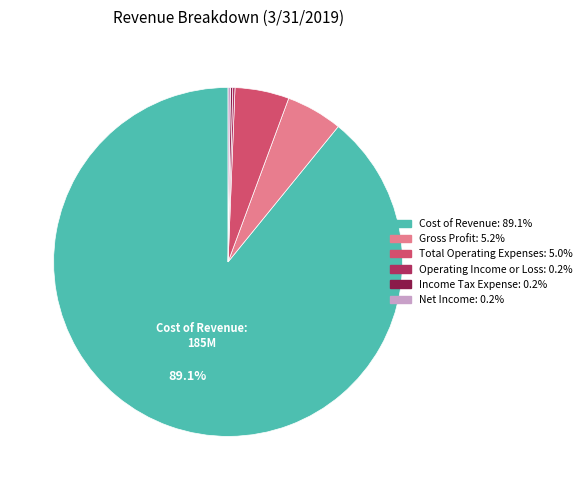

Is there any slice that represents more than half of the pie?

Yes